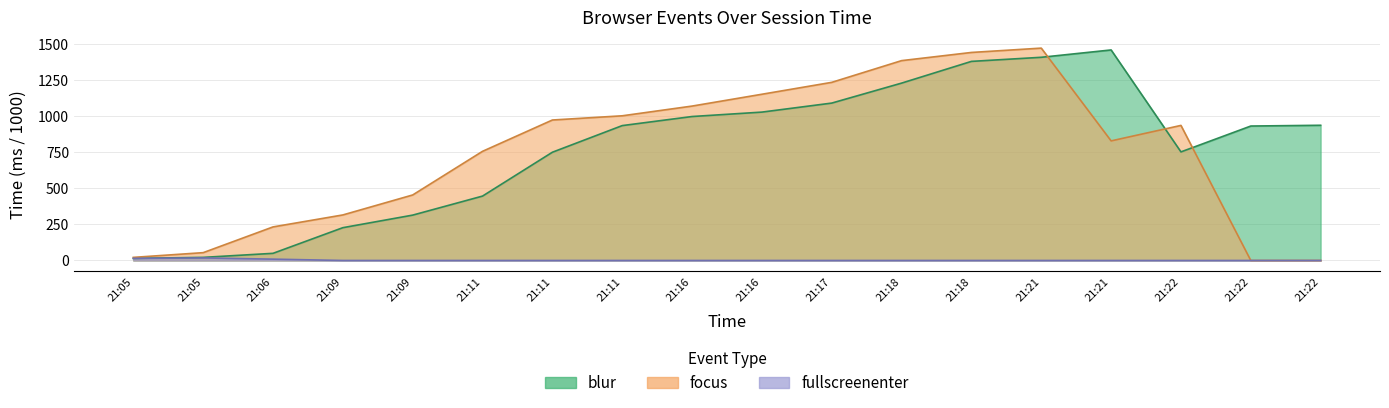

What are all the series names shown in the legend?

blur, focus, fullscreenenter